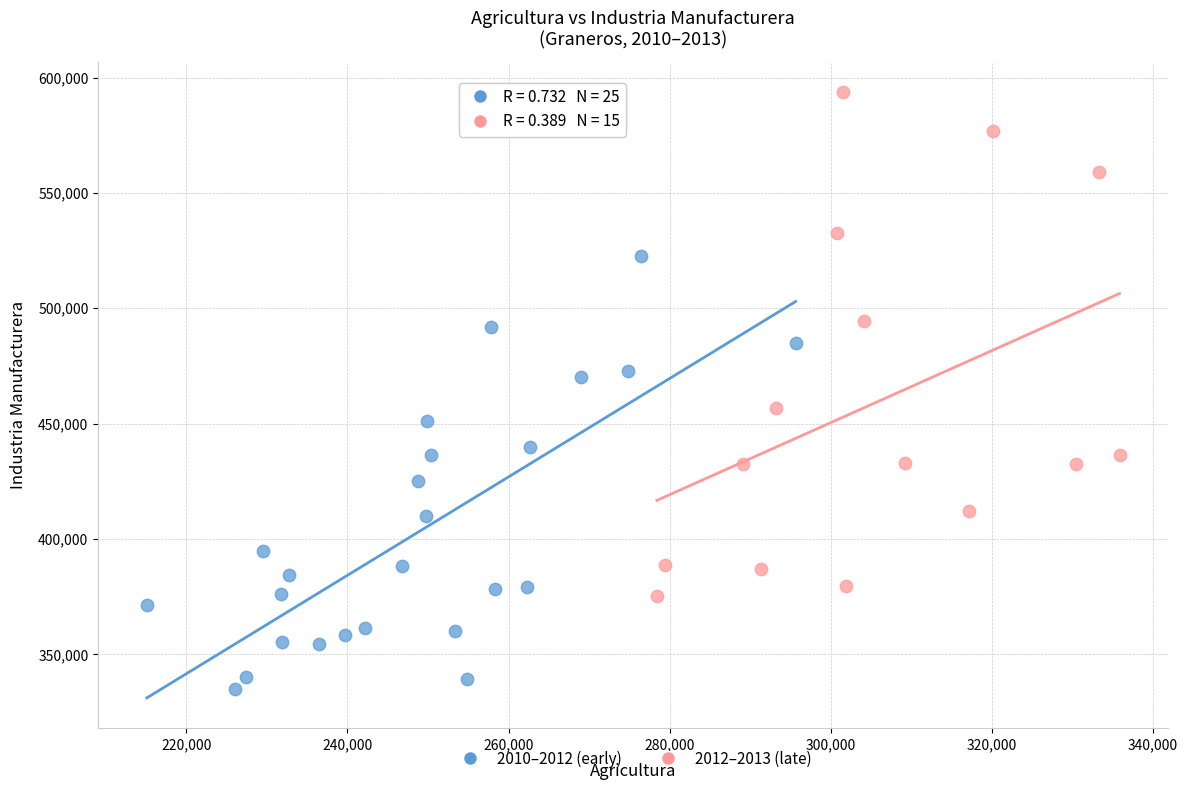

Which series has the largest Y range (max minus min)?

2012–2013 (late)